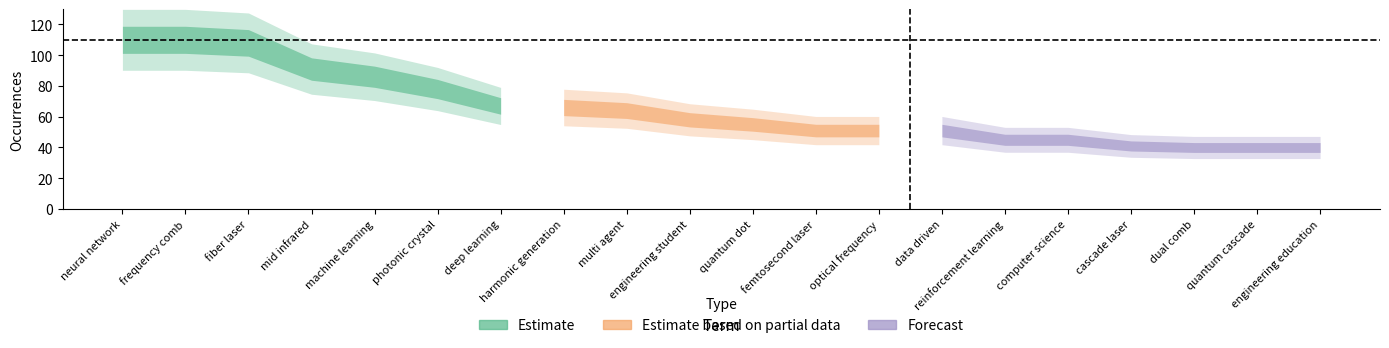

Which category has the highest value across all series?

neural network